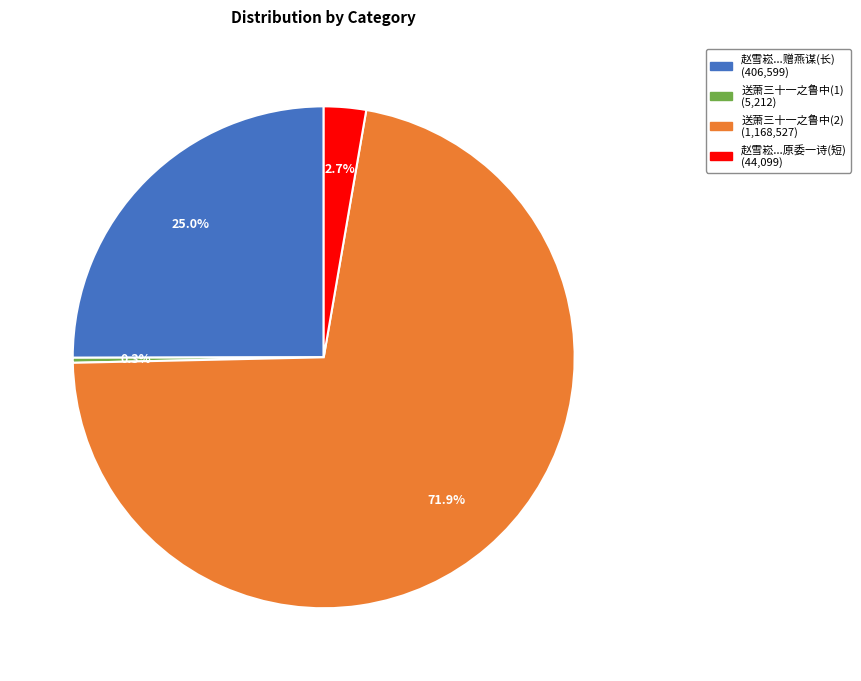

What is the largest slice in the pie chart?

送萧三十一之鲁中兼问稚子伯禽